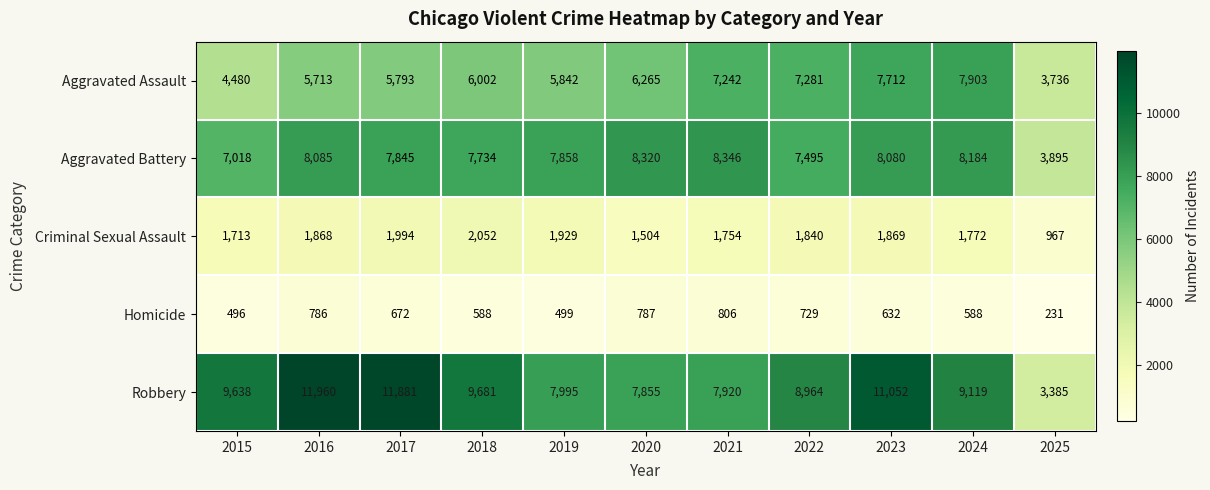

Where is Robbery nearest to the value 7672?

2020